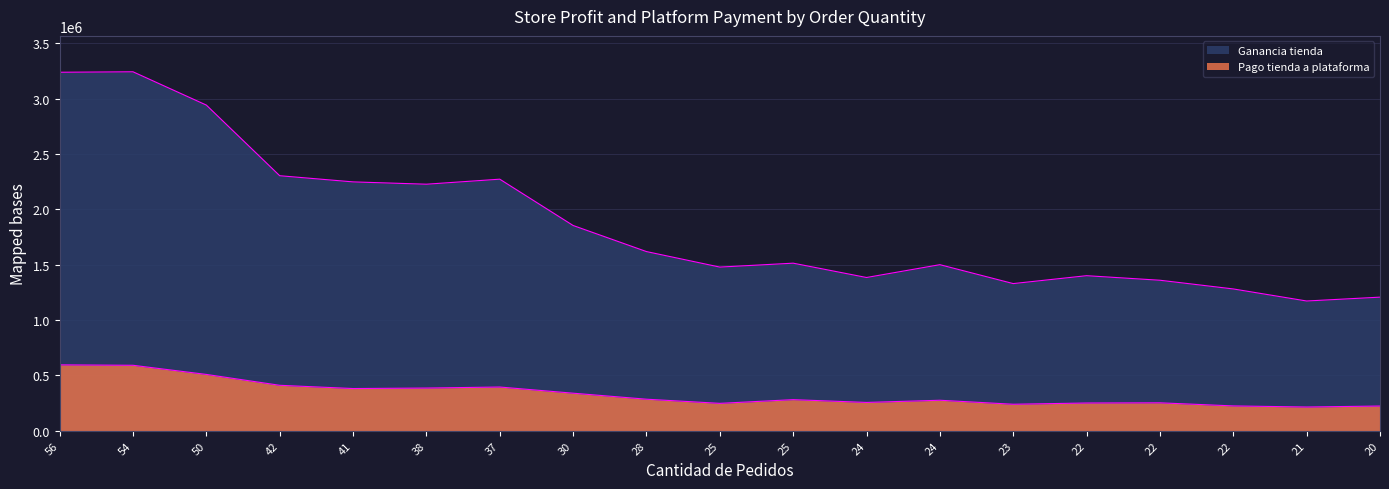

True or false: Ganancia tienda has a value of 1281485.3 at 22.

True